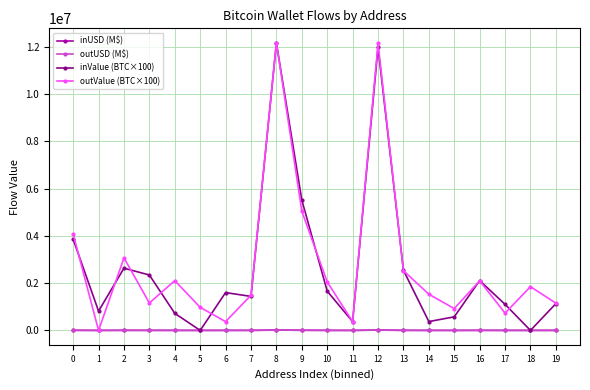

True or false: inValue (BTC×100) has more than 0 interior local peaks.

True